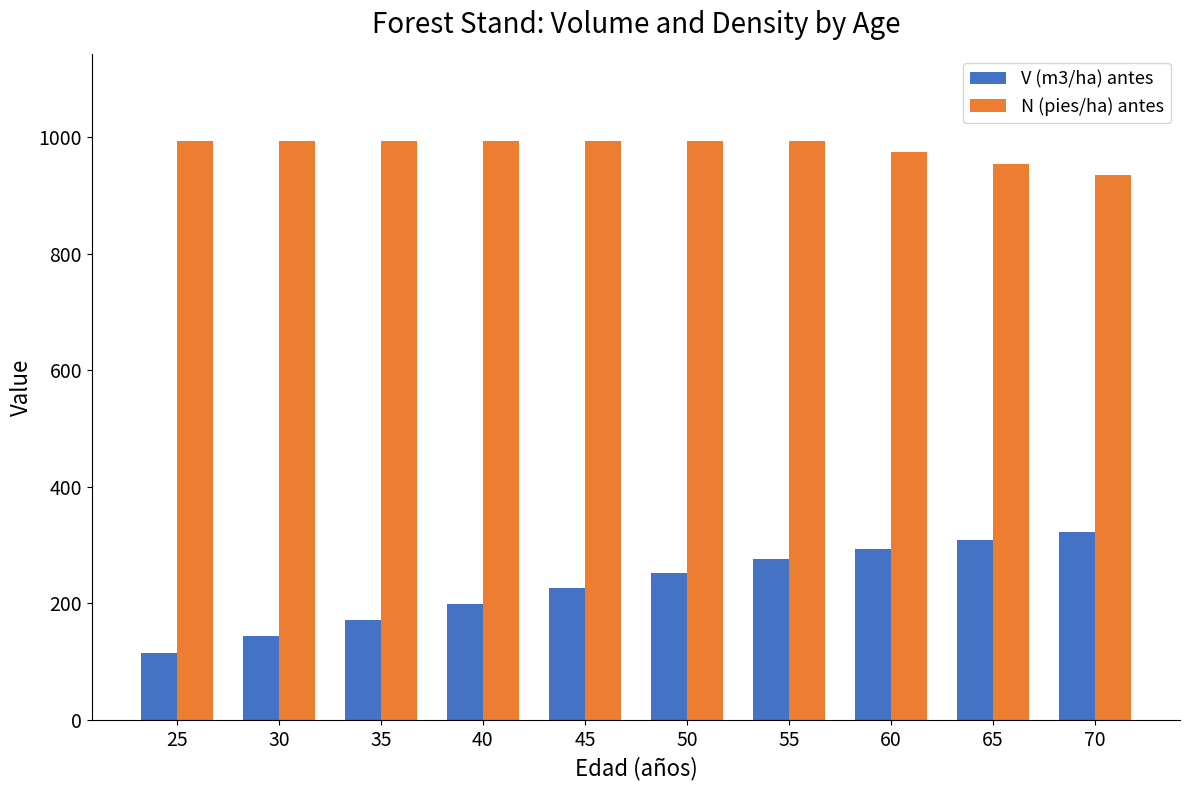

Rank the series by their average value, from highest to lowest.

N (pies/ha) antes, V (m3/ha) antes